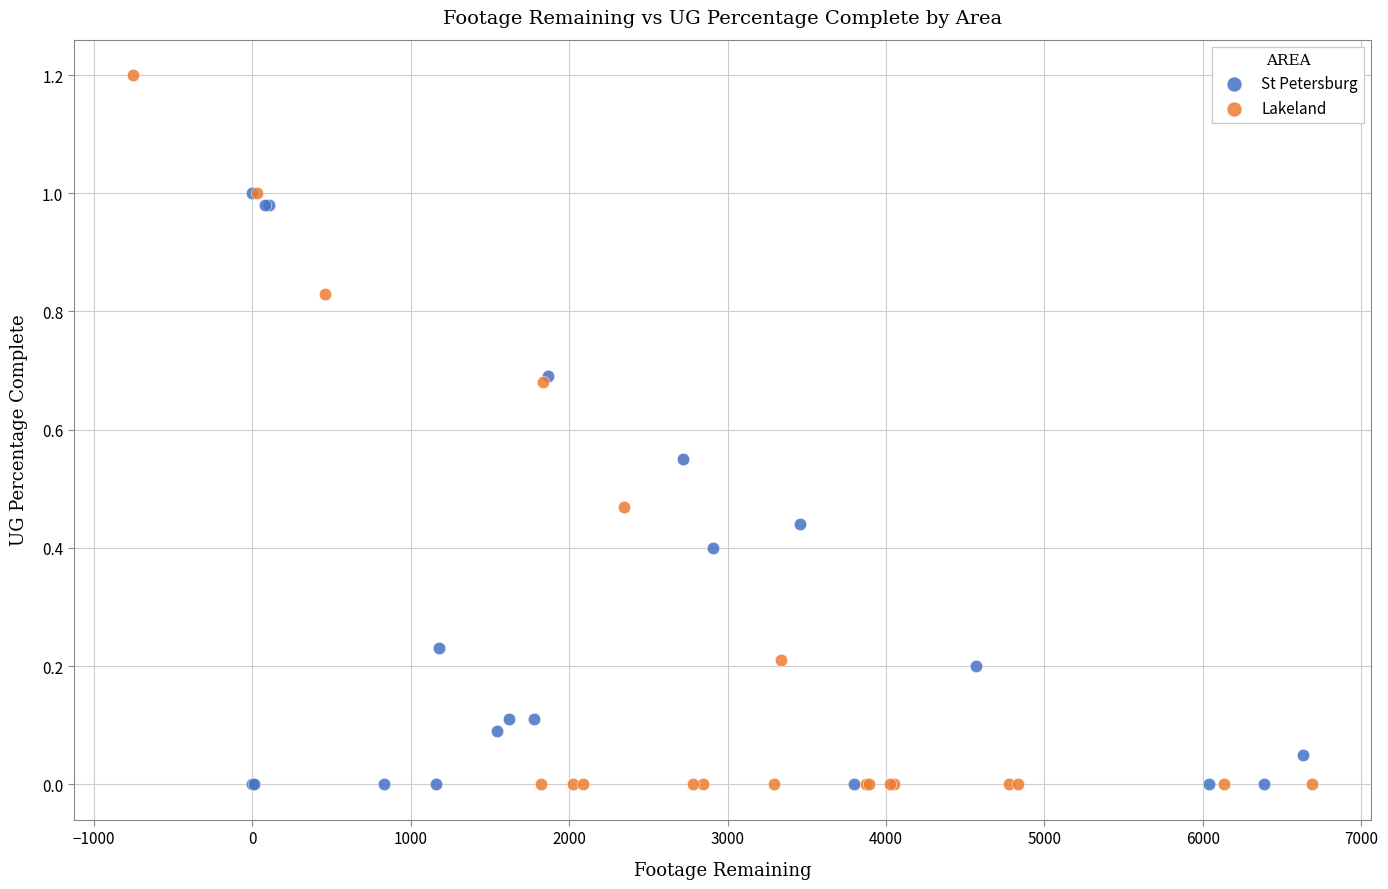

Which series reaches the maximum Y coordinate?

Lakeland